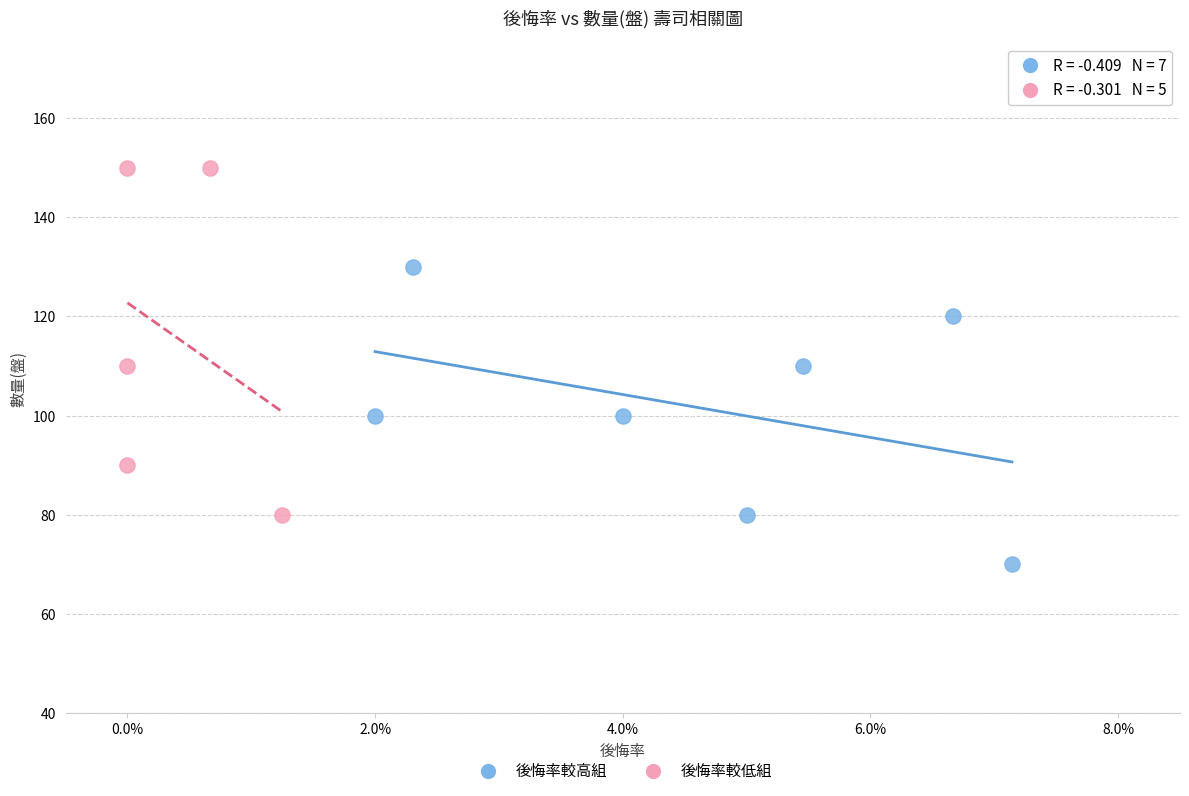

Which series contains the lowest Y value?

後悔率較高組